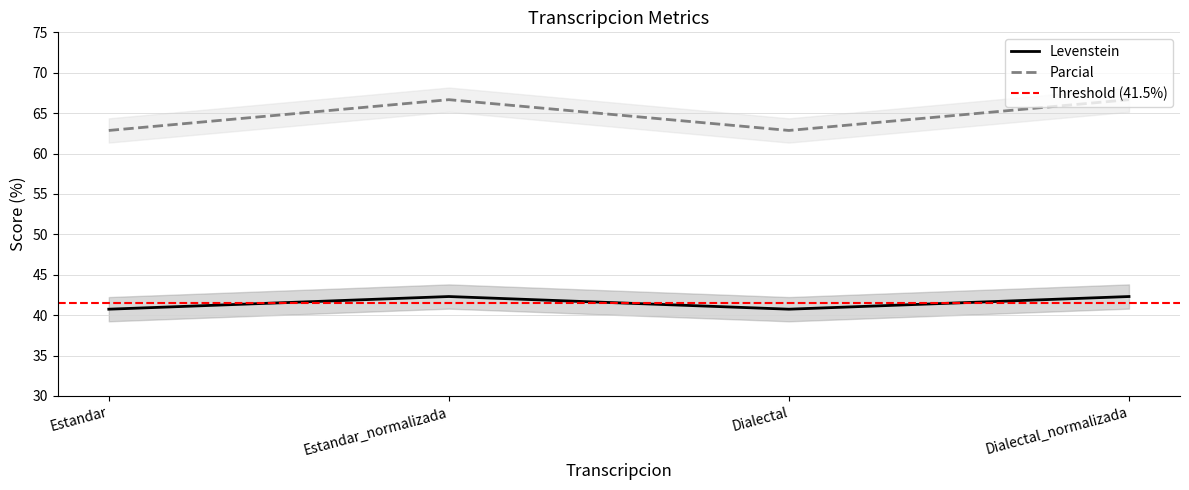

Where is Levenstein nearest to the value 41?

Estandar